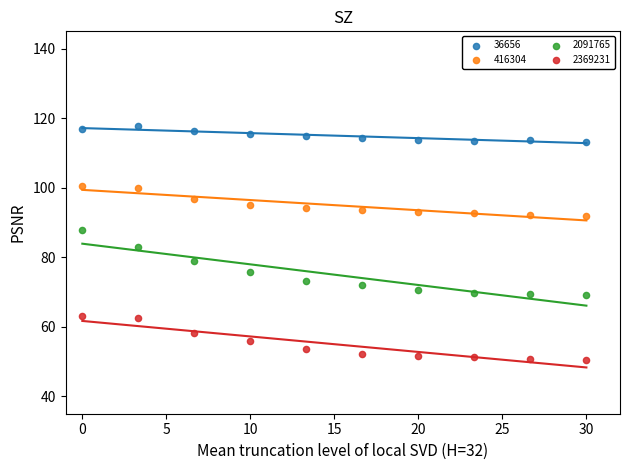

Which series contains the highest Y value?

36656